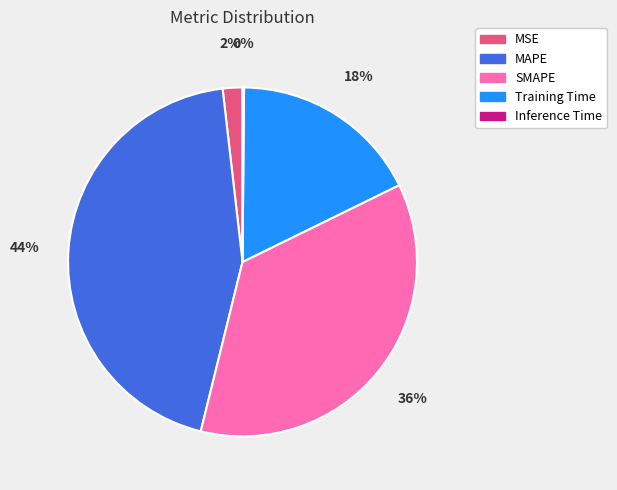

Is there any slice that represents more than half of the pie?

No